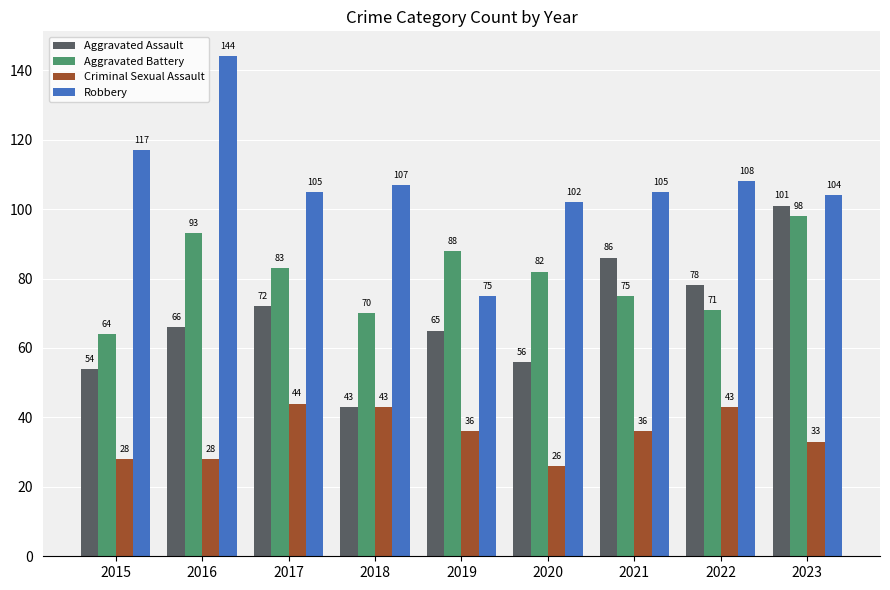

Is the value of Robbery at 2016 greater than the value of Aggravated Battery at 2022?

Yes